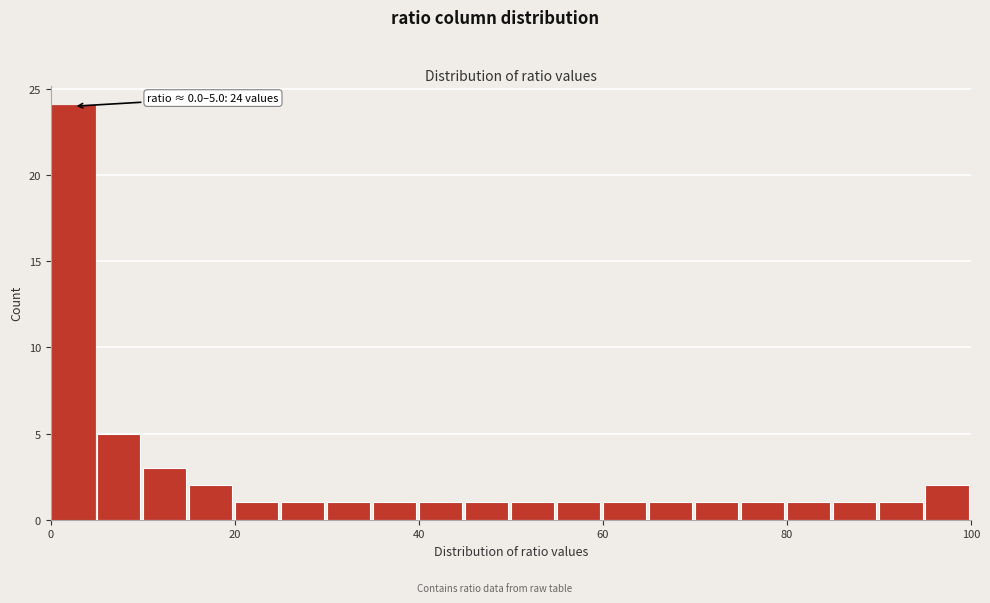

Around what value on the x-axis is the tallest bar? Give the approximate position of its centre, as read against the axis.

2